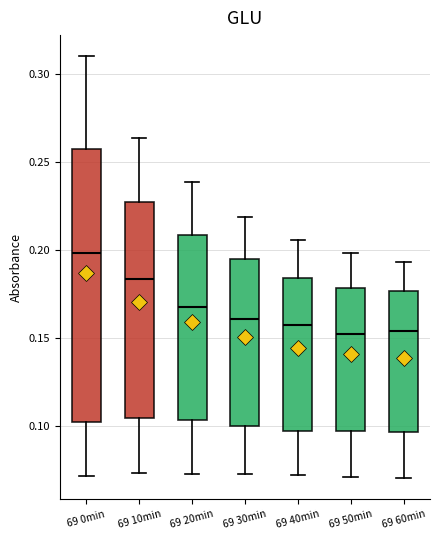

Reading left to right, transcribe this box plot: for each box, give where its median line is, the range the box spans, and where its two whiskers end, as read against the y-axis. The values are not printed on the chart, so give them approximately, as read against the axis.

69 0min: median 0.200, box 0.105 to 0.255, whiskers 0.070 to 0.310
69 10min: median 0.185, box 0.105 to 0.225, whiskers 0.075 to 0.265
69 20min: median 0.170, box 0.105 to 0.210, whiskers 0.075 to 0.240
69 30min: median 0.160, box 0.100 to 0.195, whiskers 0.075 to 0.220
69 40min: median 0.160, box 0.095 to 0.185, whiskers 0.070 to 0.205
69 50min: median 0.155, box 0.095 to 0.180, whiskers 0.070 to 0.200
69 60min: median 0.155, box 0.095 to 0.175, whiskers 0.070 to 0.195